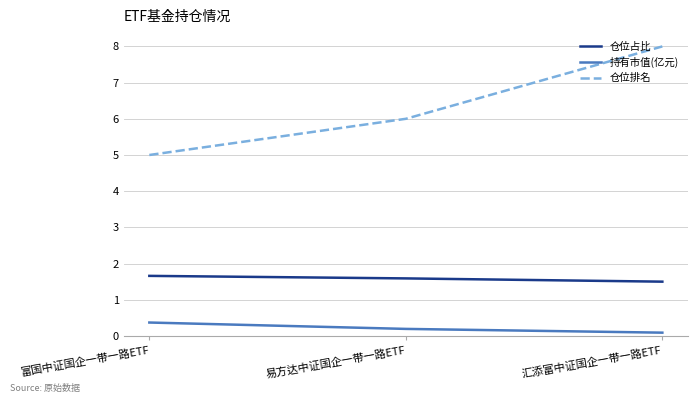

Is it true that 仓位占比 equals 2.8 at 易方达中证国企一带一路ETF?

False